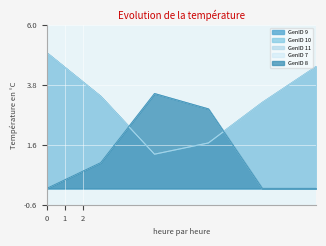

True or false: GenID 10 and GenID 9 cross at least once.

False